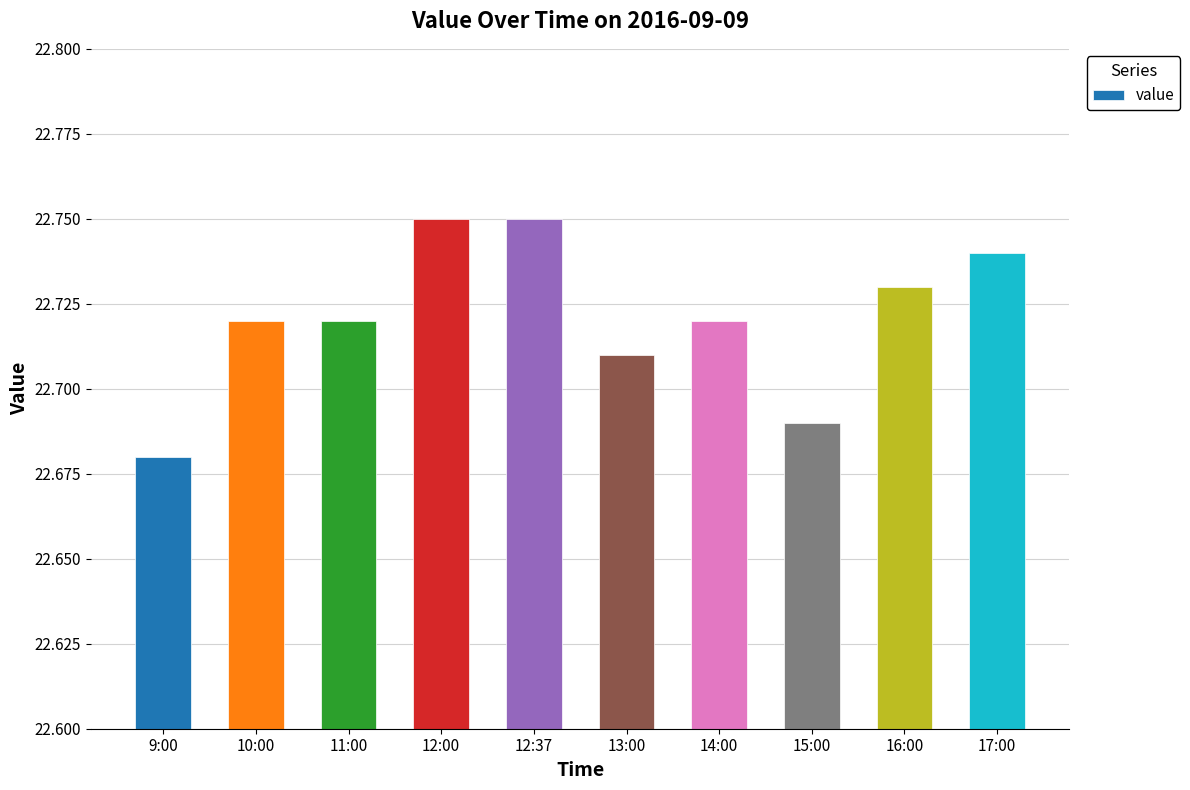

True or false: the data shows 39.7 at 14:00.

False